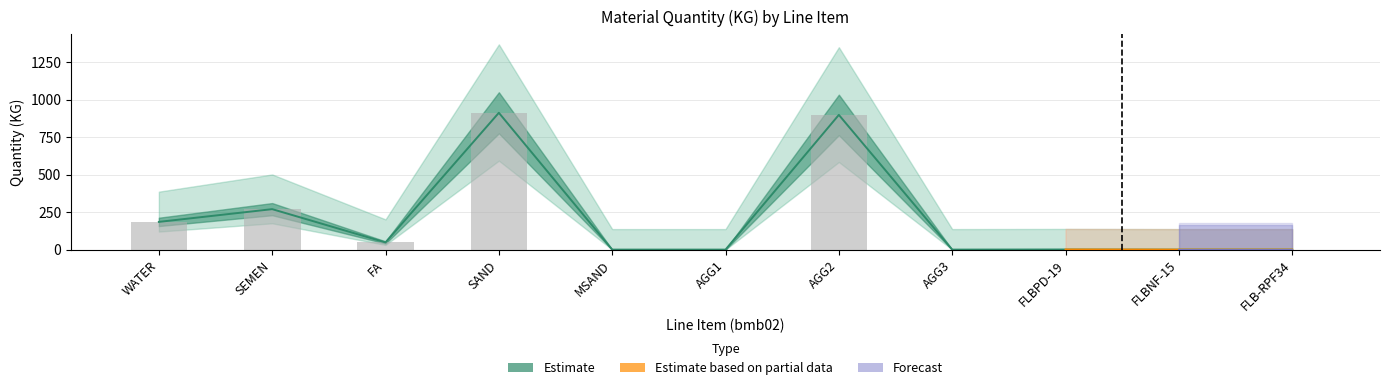

Which has a higher value, 35 or 25?

25